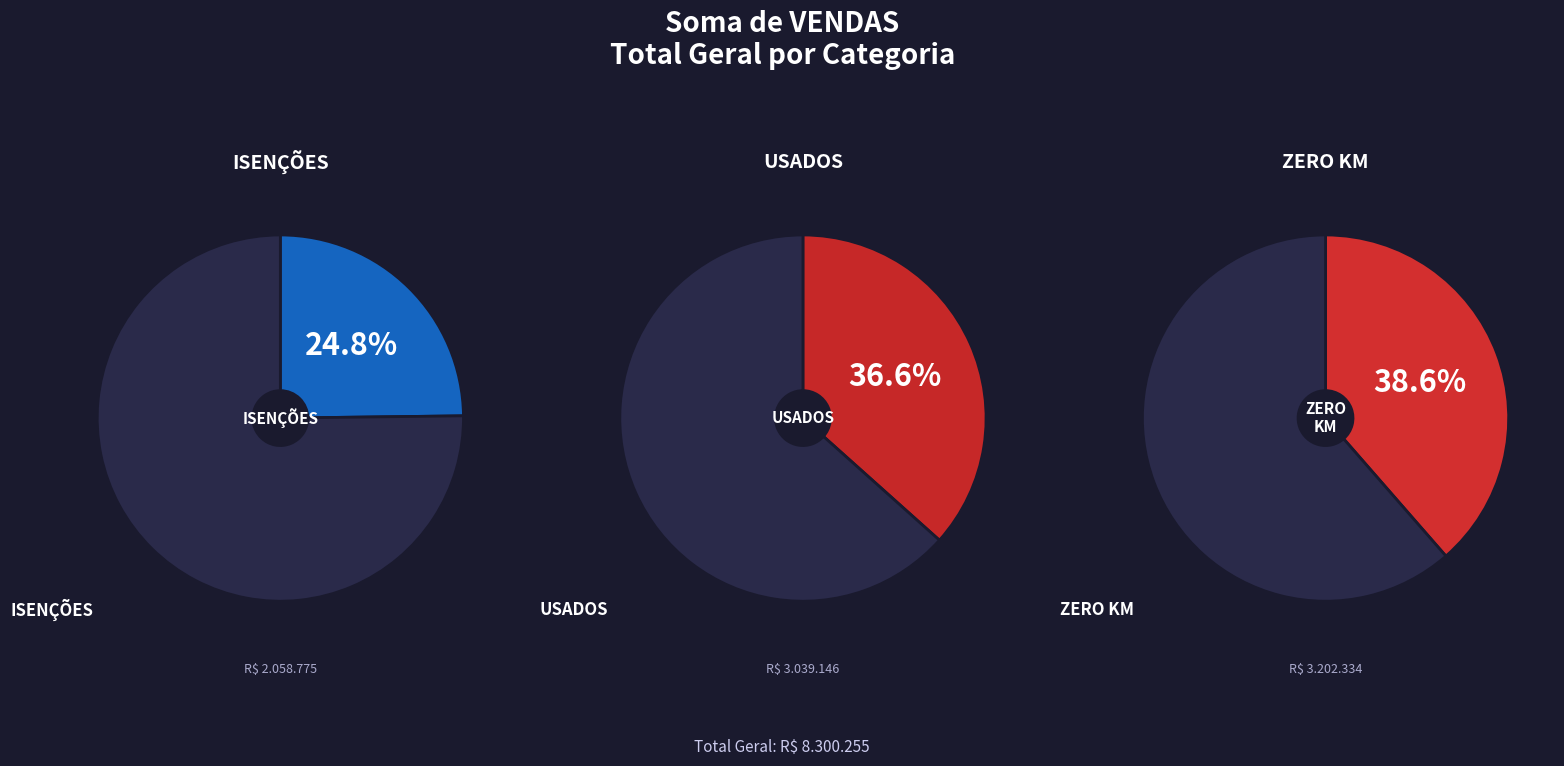

What is the change in value from ISENÇÕES to USADOS?

+980371